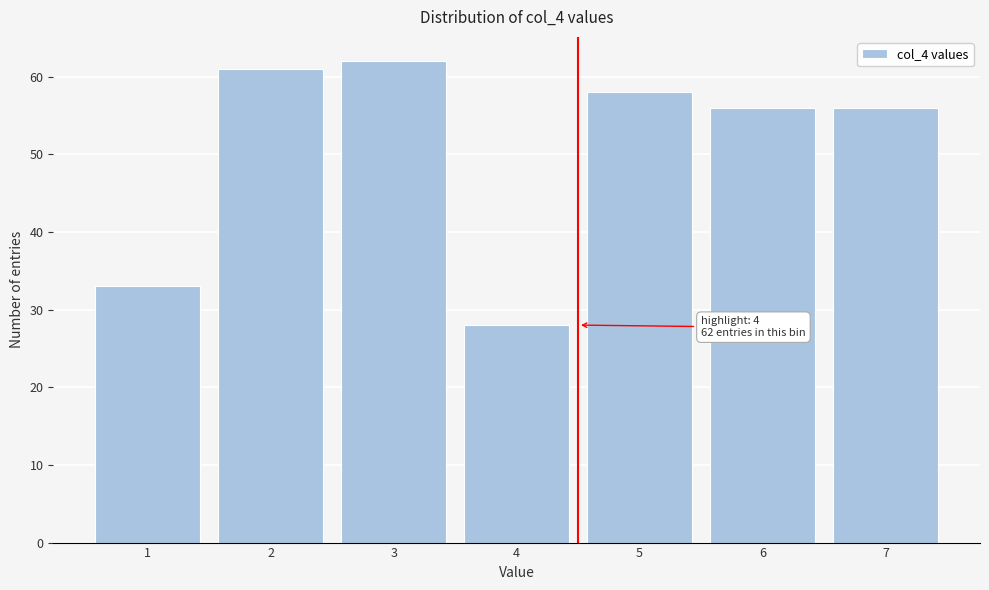

Reading left to right, list all the values displayed in this chart.

1=33	2=61	3=62	4=28	5=58	6=56	7=56